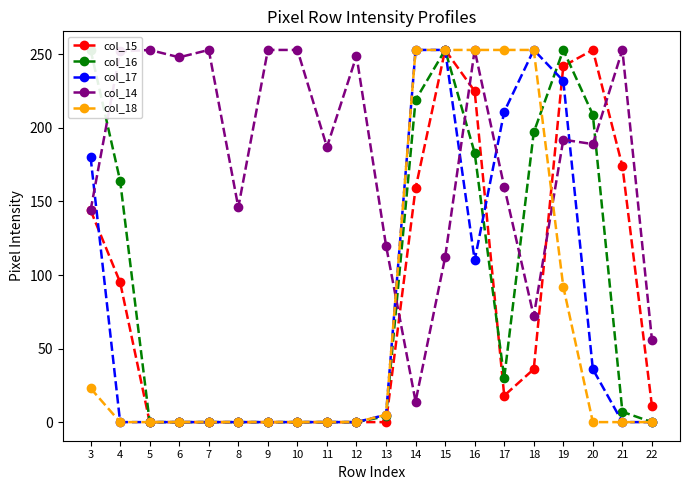

At 10, list the series in order from smallest to largest.

col_15, col_16, col_17, col_18, col_14